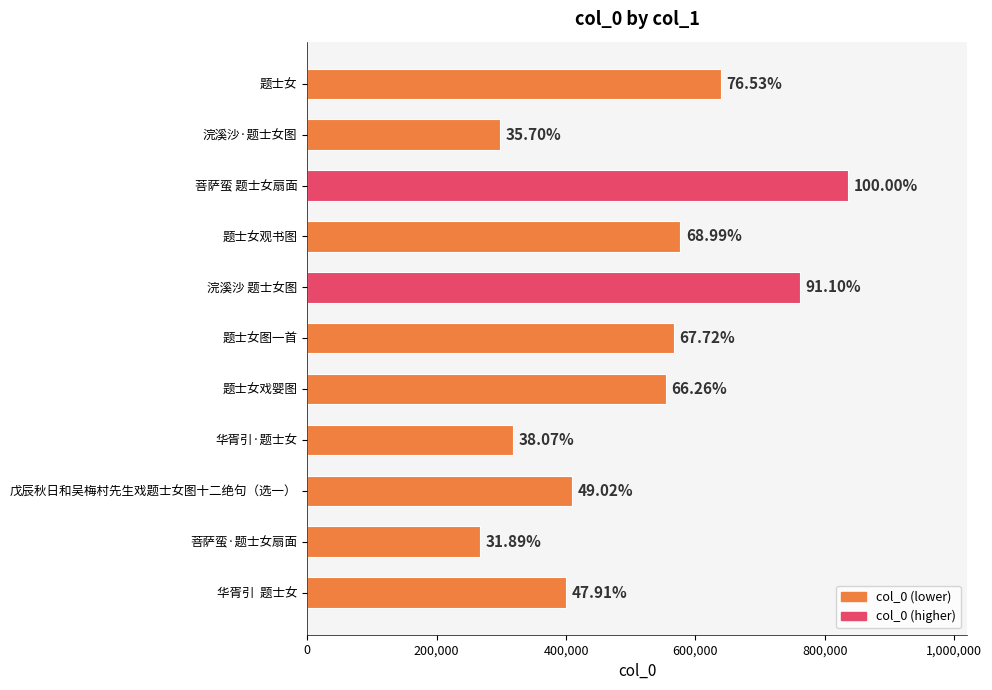

Are the bars horizontal?

Yes